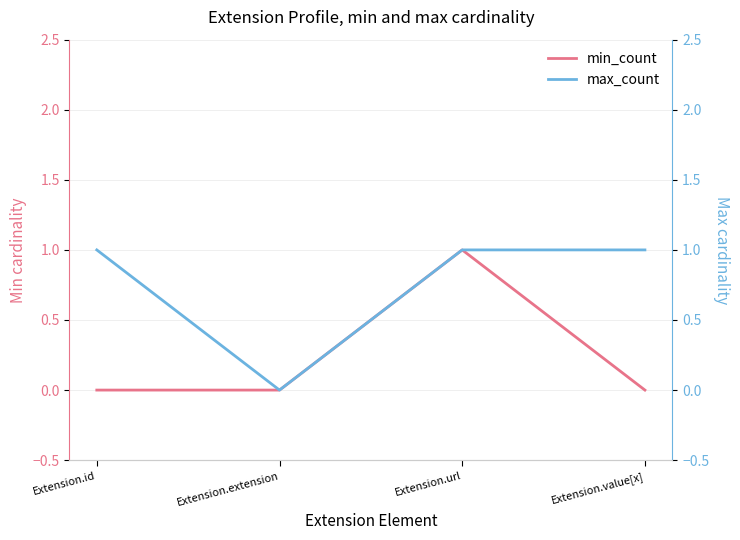

The min_count series shows 2 at Extension.url. True or false?

False